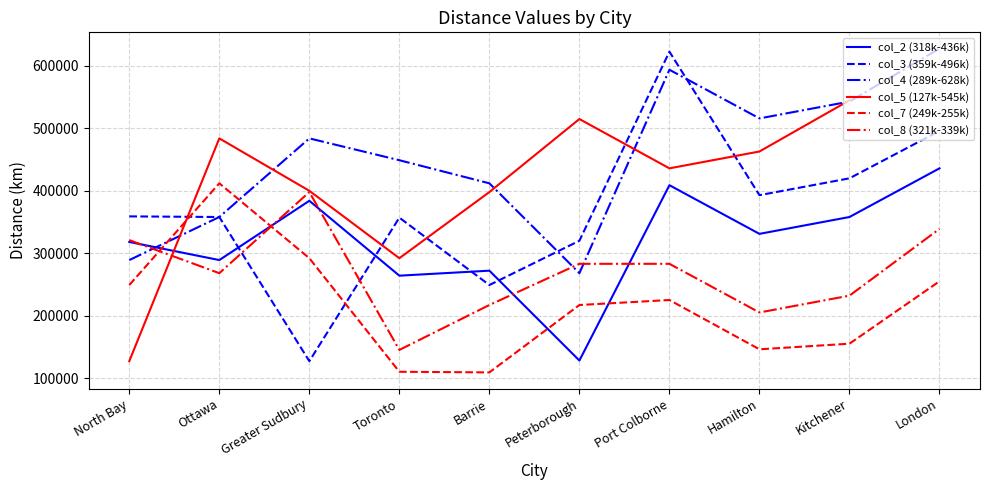

How many lines are shown in the chart?

6